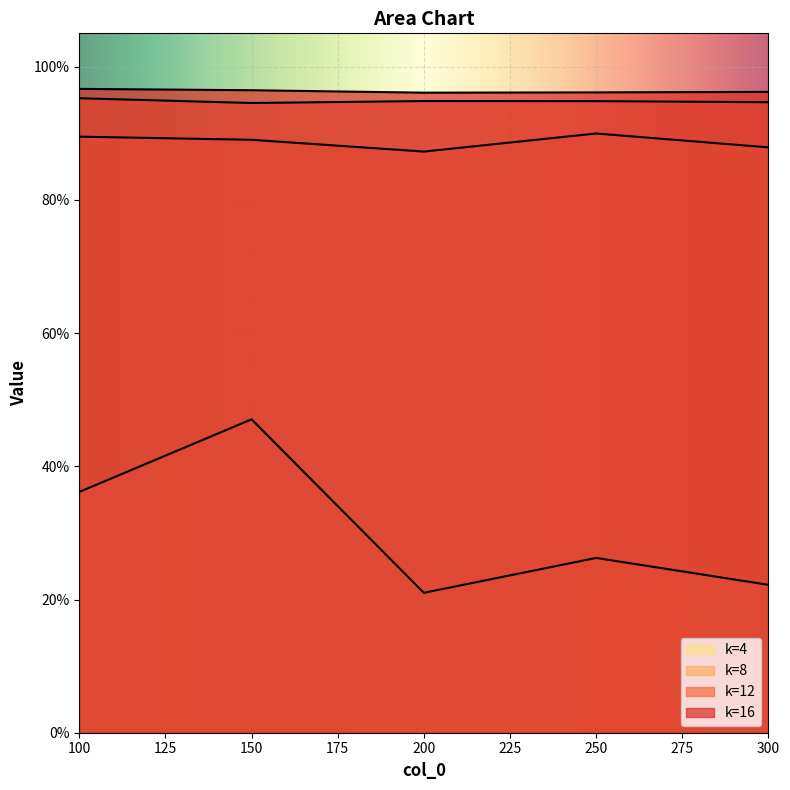

Is the value of 12 at 200 greater than the value of 16 at 150?

No